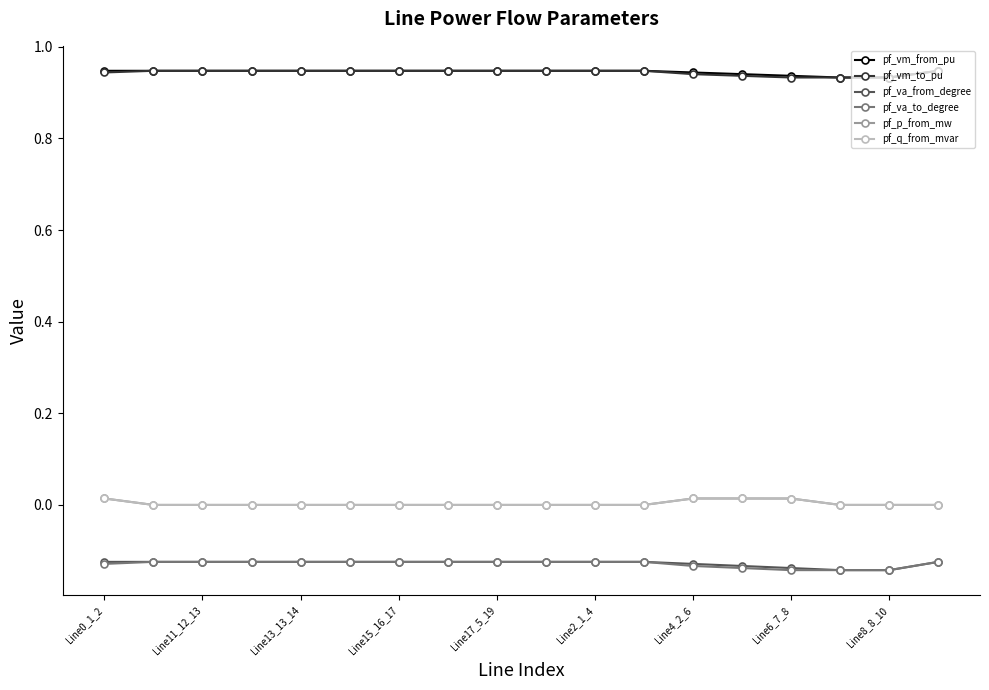

True or false: pf_q_from_mvar and pf_va_to_degree intersect in this chart.

False